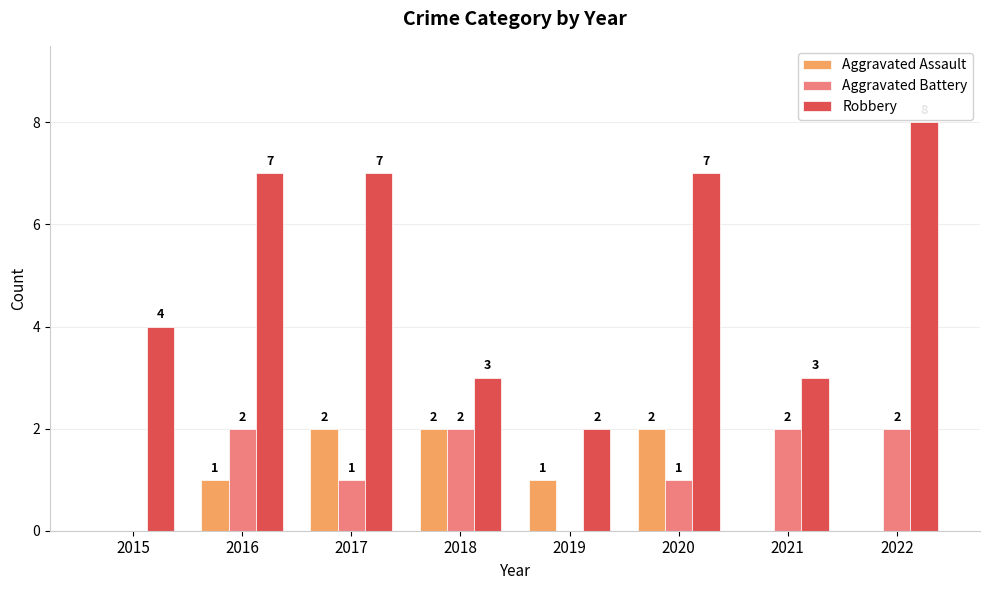

What is the sum of all Robbery values?

41